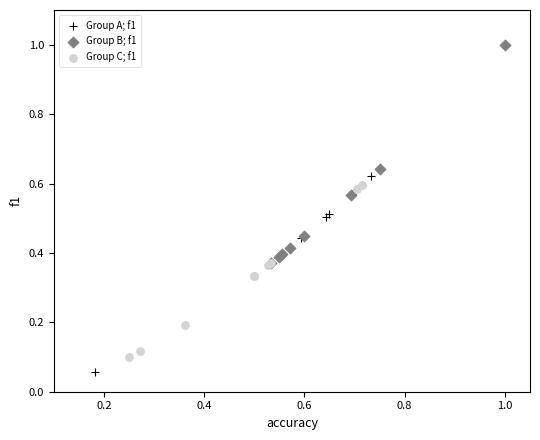

What are all the series names shown in the legend?

Group A; f1, Group B; f1, Group C; f1